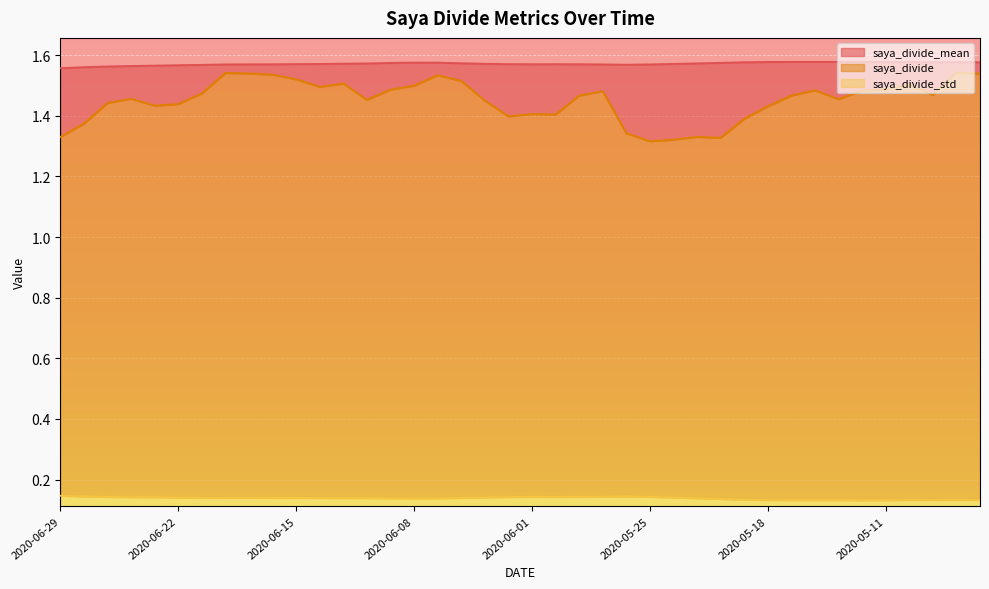

True or false: saya_divide has a value of 1.0 at 2020-06-19.

False